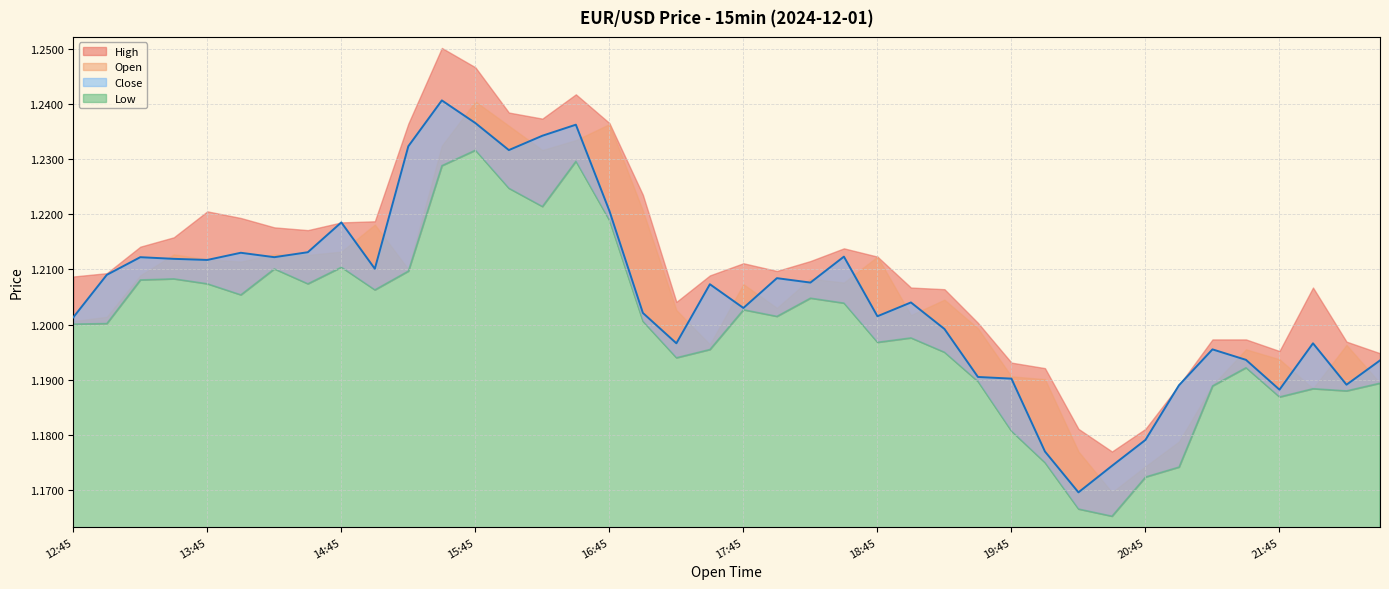

Reading left to right, list all the values displayed in this chart.

Close: 1.2	1.2	1.2	1.2	1.2	1.2	1.2	1.2	1.2	1.2	1.2	1.2	1.2	1.2	1.2	1.2	1.2	1.2	1.2	1.2	1.2	1.2	1.2	1.2	1.2	1.2	1.2	1.2	1.2	1.2	1.2	1.2	1.2	1.2	1.2	1.2	1.2	1.2	1.2	1.2
Open: 1.2	1.2	1.2	1.2	1.2	1.2	1.2	1.2	1.2	1.2	1.2	1.2	1.2	1.2	1.2	1.2	1.2	1.2	1.2	1.2	1.2	1.2	1.2	1.2	1.2	1.2	1.2	1.2	1.2	1.2	1.2	1.2	1.2	1.2	1.2	1.2	1.2	1.2	1.2	1.2
High: 1.2	1.2	1.2	1.2	1.2	1.2	1.2	1.2	1.2	1.2	1.2	1.3	1.2	1.2	1.2	1.2	1.2	1.2	1.2	1.2	1.2	1.2	1.2	1.2	1.2	1.2	1.2	1.2	1.2	1.2	1.2	1.2	1.2	1.2	1.2	1.2	1.2	1.2	1.2	1.2
Low: 1.2	1.2	1.2	1.2	1.2	1.2	1.2	1.2	1.2	1.2	1.2	1.2	1.2	1.2	1.2	1.2	1.2	1.2	1.2	1.2	1.2	1.2	1.2	1.2	1.2	1.2	1.2	1.2	1.2	1.2	1.2	1.2	1.2	1.2	1.2	1.2	1.2	1.2	1.2	1.2